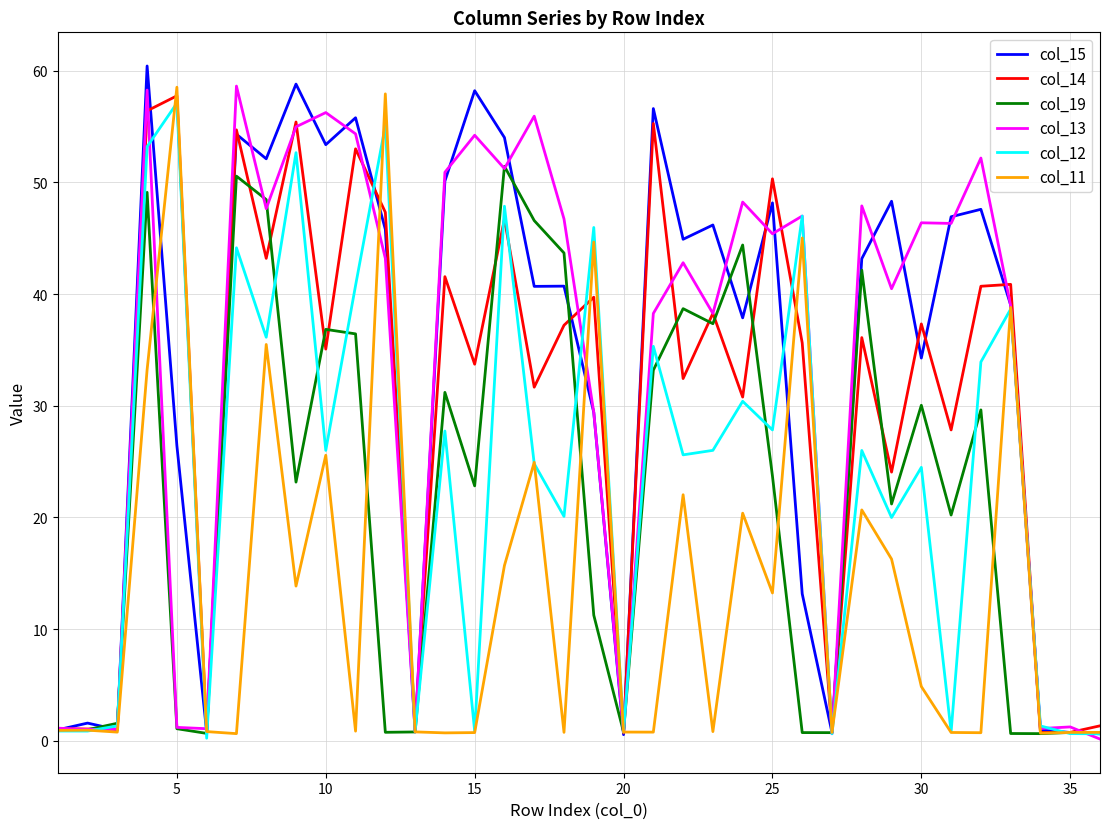

What is the highest value of the col_14 series?

57.8